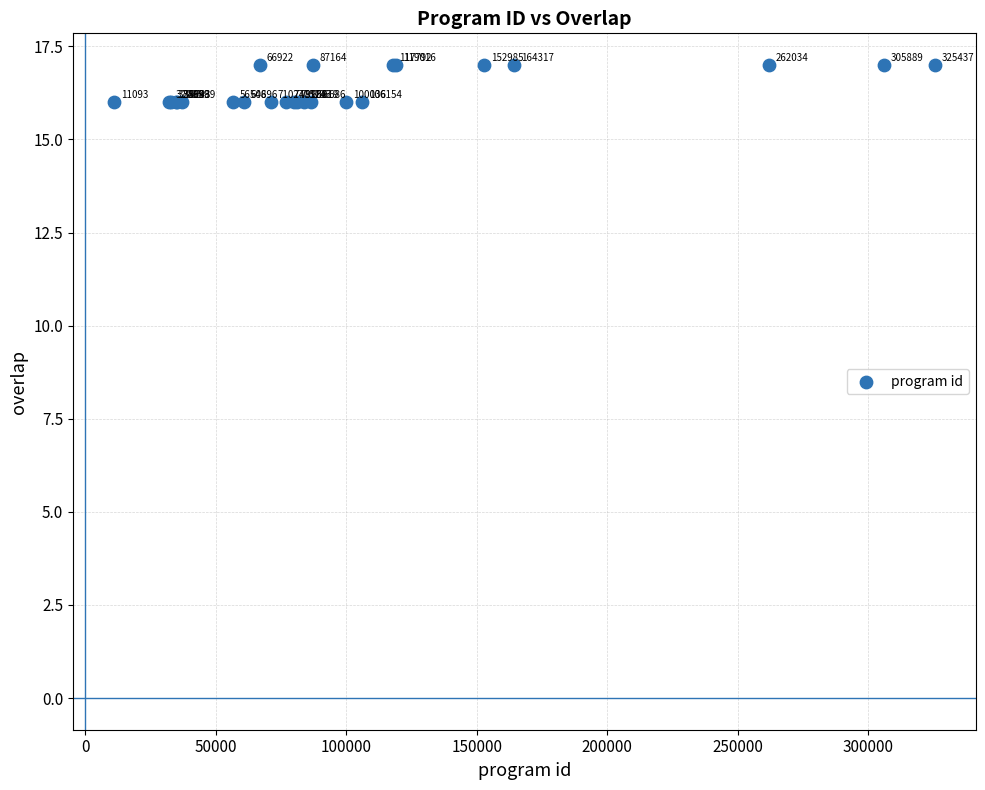

What Y value in the scatter plot is closest to 16?

16